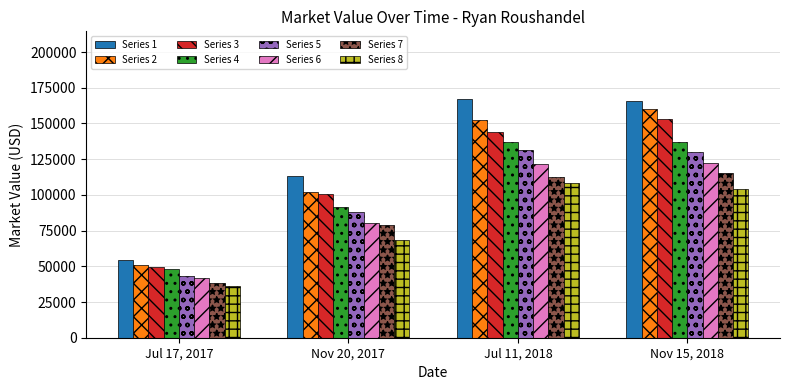

What is the approximate value of Series 2 at Nov 20, 2017?

102229.6